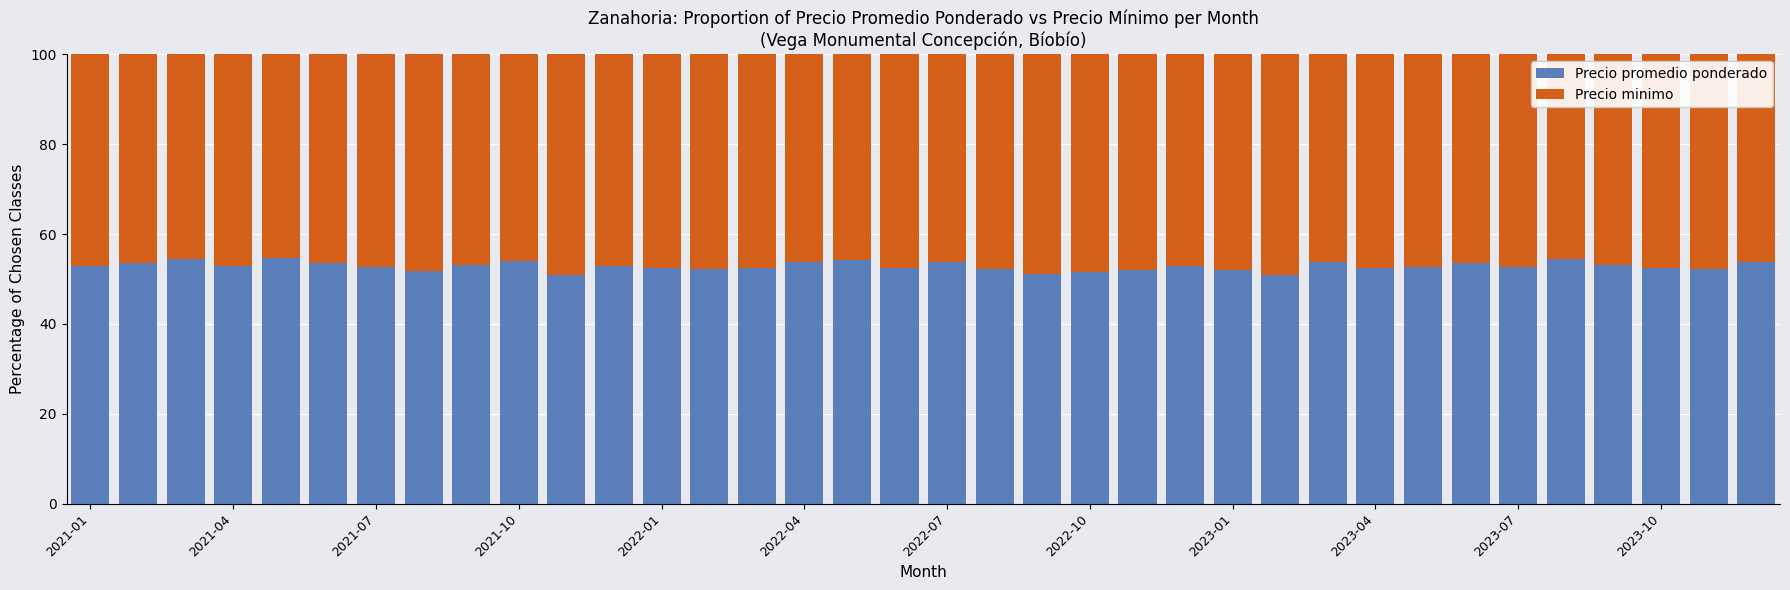

What is the sum of all Precio promedio ponderado values?

1902.9